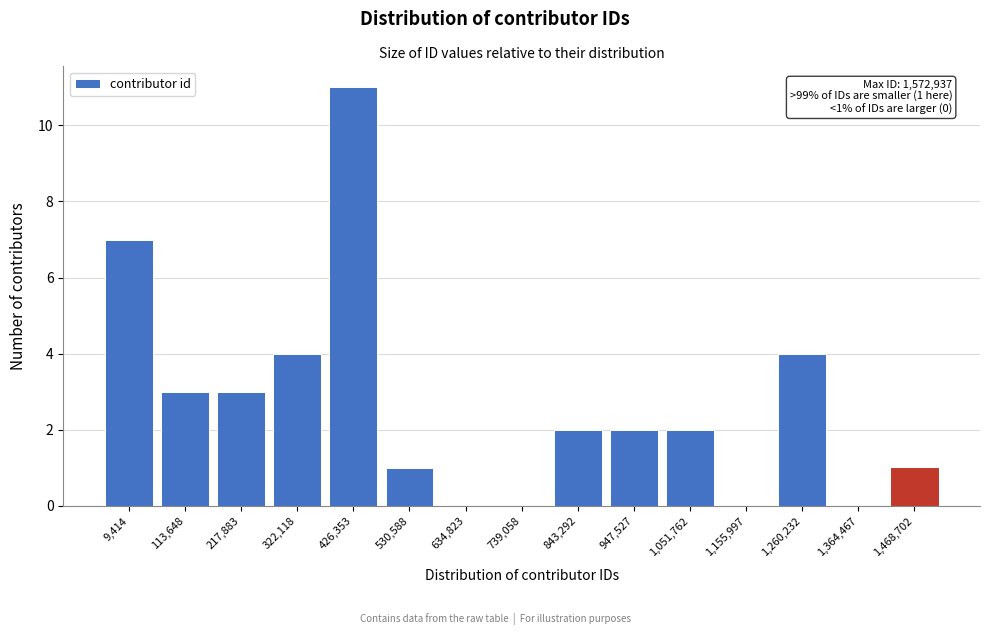

Reading right to left, extract all data points from this chart.

1,468,702=1	1,364,467=0	1,260,232=4	1,155,997=0	1,051,762=2	947,527=2	843,292=2	739,058=0	634,823=0	530,588=1	426,353=11	322,118=4	217,883=3	113,648=3	9,414=7